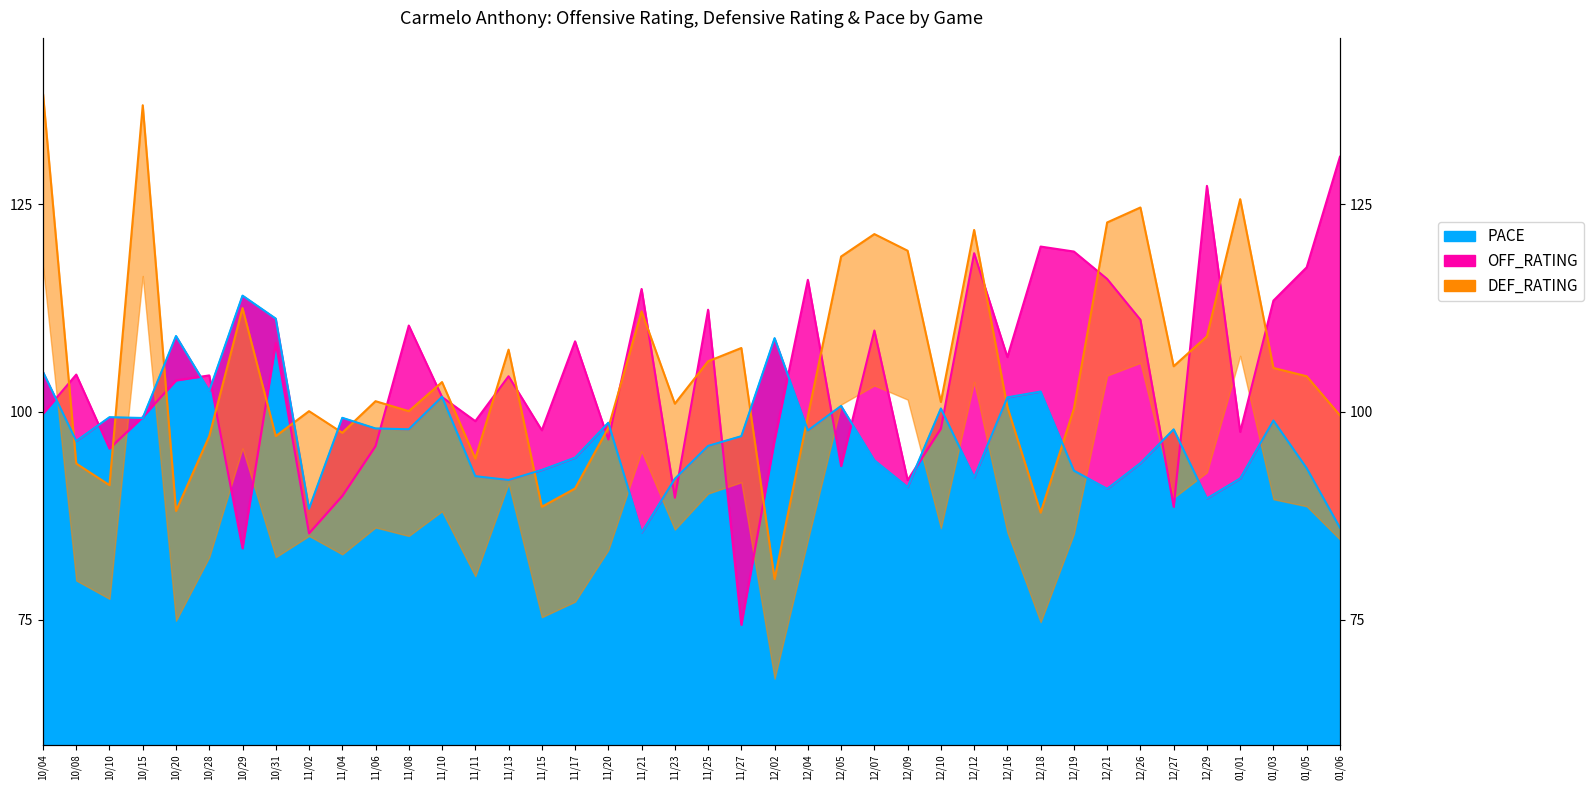

How many values in the OFF_RATING series exceed 104?

20